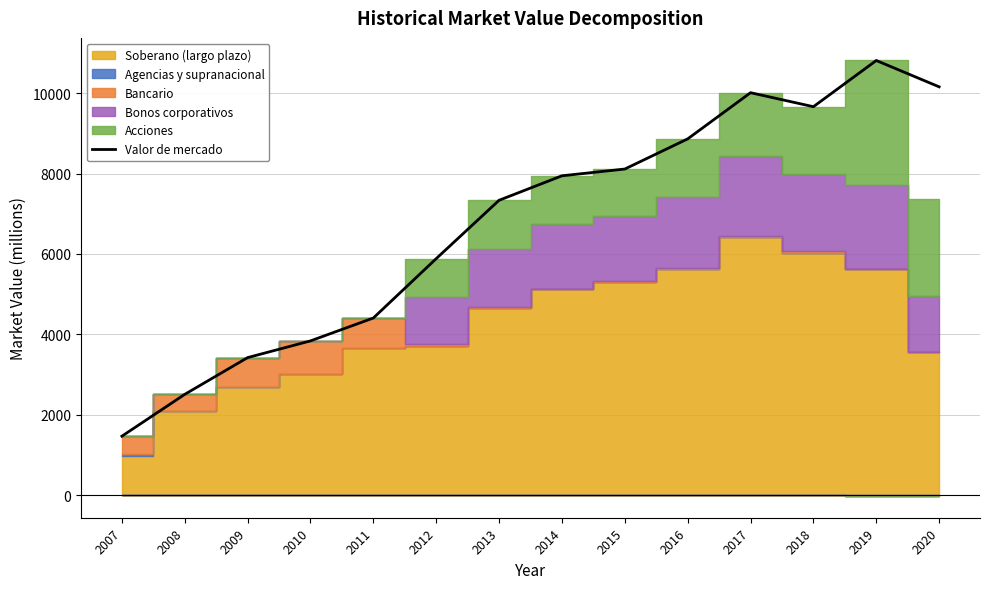

What is the change in value from 2014 to 2016?

+918